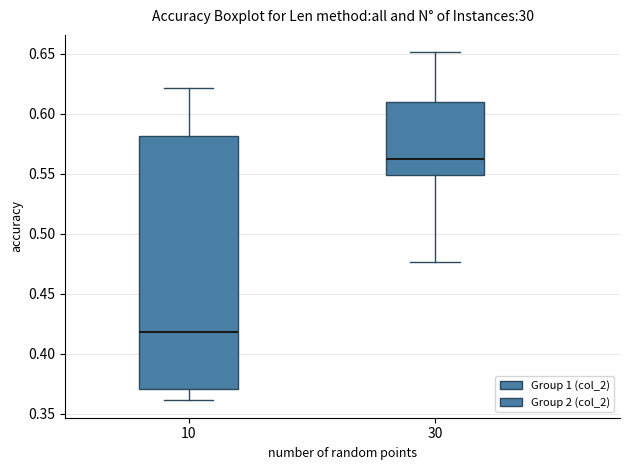

Reading left to right, transcribe this box plot: for each box, give where its median line is, the range the box spans, and where its two whiskers end, as read against the y-axis. The values are not printed on the chart, so give them approximately, as read against the axis.

10: median 0.420, box 0.370 to 0.580, whiskers 0.360 to 0.620
30: median 0.560, box 0.550 to 0.610, whiskers 0.475 to 0.650